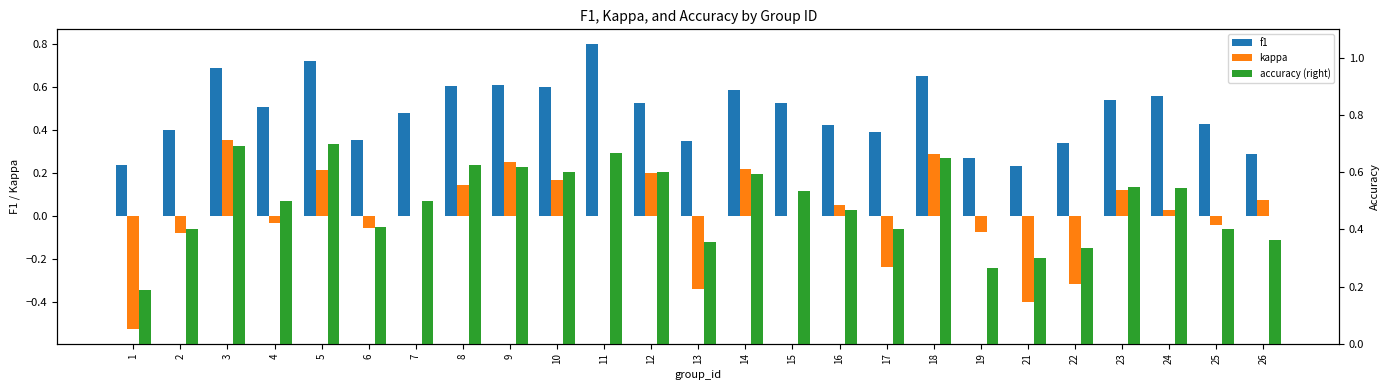

Reading left to right, transcribe all the data shown in this chart.

f1: 0.2	0.4	0.7	0.5	0.7	0.4	0.5	0.6	0.6	0.6	0.8	0.5	0.3	0.6	0.5	0.4	0.4	0.6	0.3	0.2	0.3	0.5	0.6	0.4	0.3
kappa: -0.5	-0.1	0.4	-0.0	0.2	-0.1	0.0	0.1	0.2	0.2	0.0	0.2	-0.3	0.2	0.0	0.0	-0.2	0.3	-0.1	-0.4	-0.3	0.1	0.0	-0.0	0.1
accuracy (right): 0.2	0.4	0.7	0.5	0.7	0.4	0.5	0.6	0.6	0.6	0.7	0.6	0.4	0.6	0.5	0.5	0.4	0.7	0.3	0.3	0.3	0.5	0.5	0.4	0.4